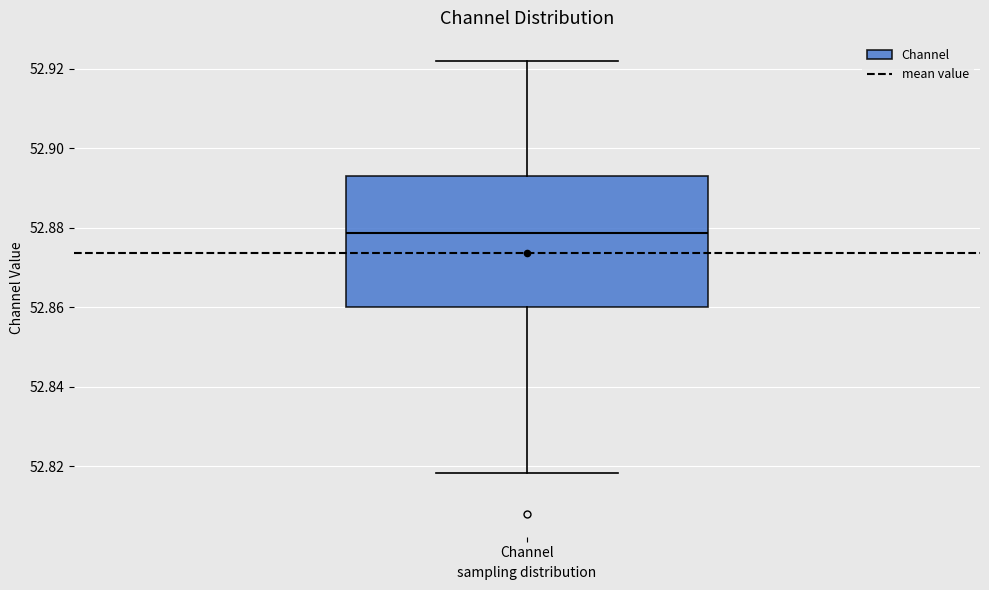

Transcribe this box plot: give where the median line is, the range the box spans, and where the two whiskers end, as read against the y-axis. The values are not printed on the chart, so give them approximately, as read against the axis.

median 52.878, box 52.860 to 52.892, whiskers 52.818 to 52.922